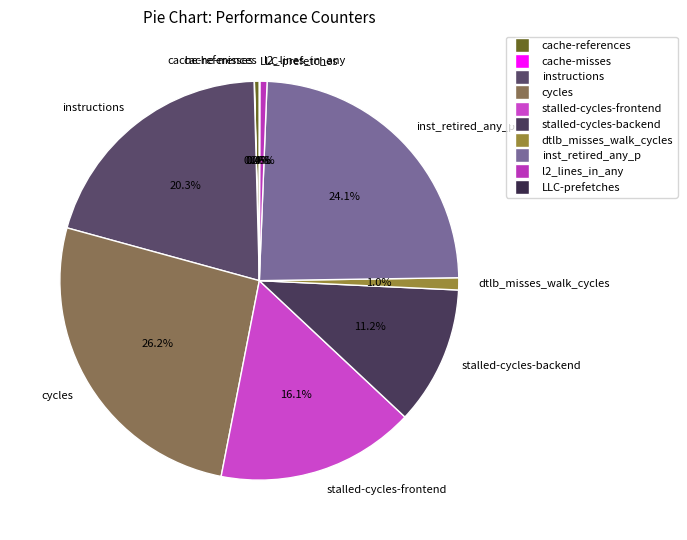

True or false: l2_lines_in_any accounts for 1% of the total.

True